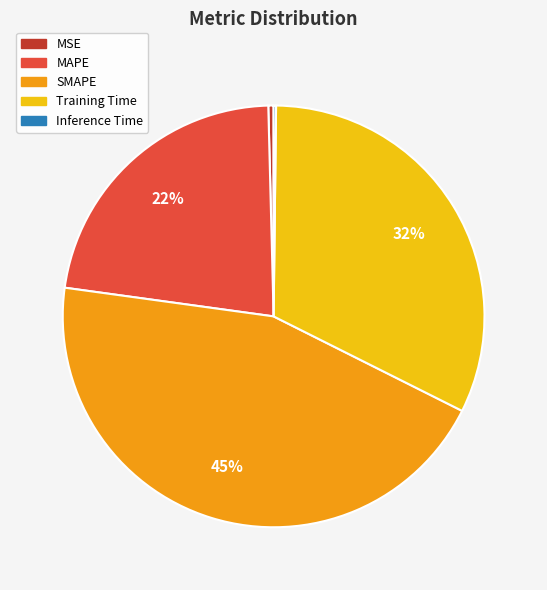

Do SMAPE and MAPE together represent more than half of the pie?

Yes